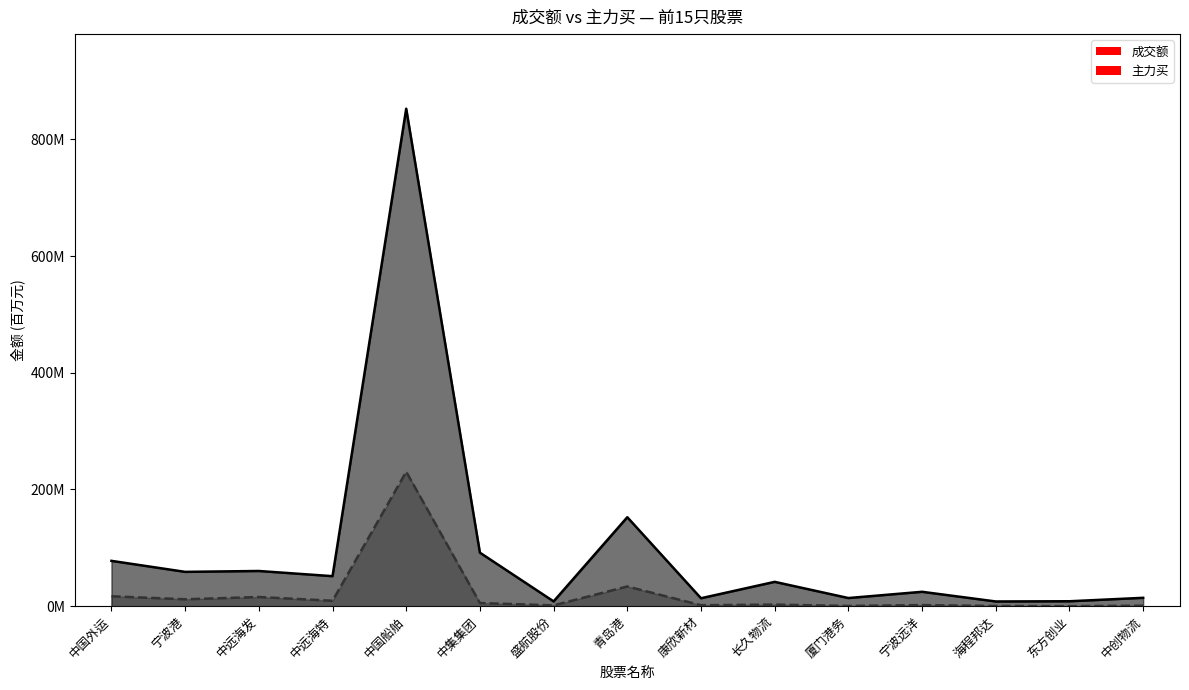

True or false: 成交额 has a value of 13.6 at 康欣新材.

True